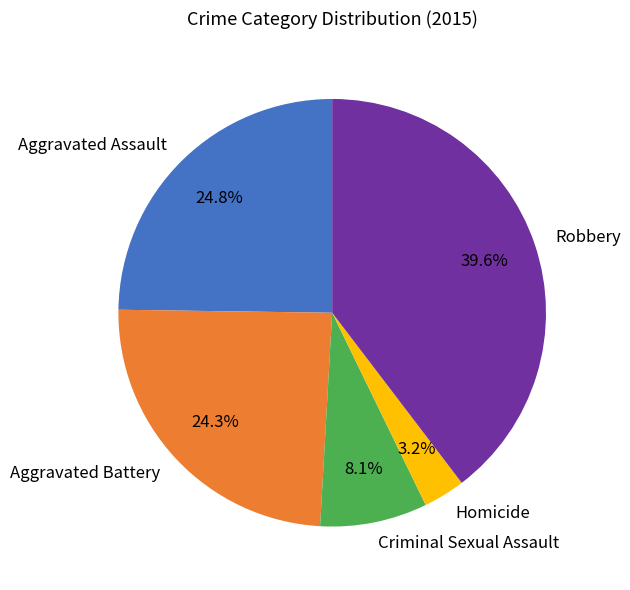

Between Criminal Sexual Assault and Robbery, which is larger?

Robbery